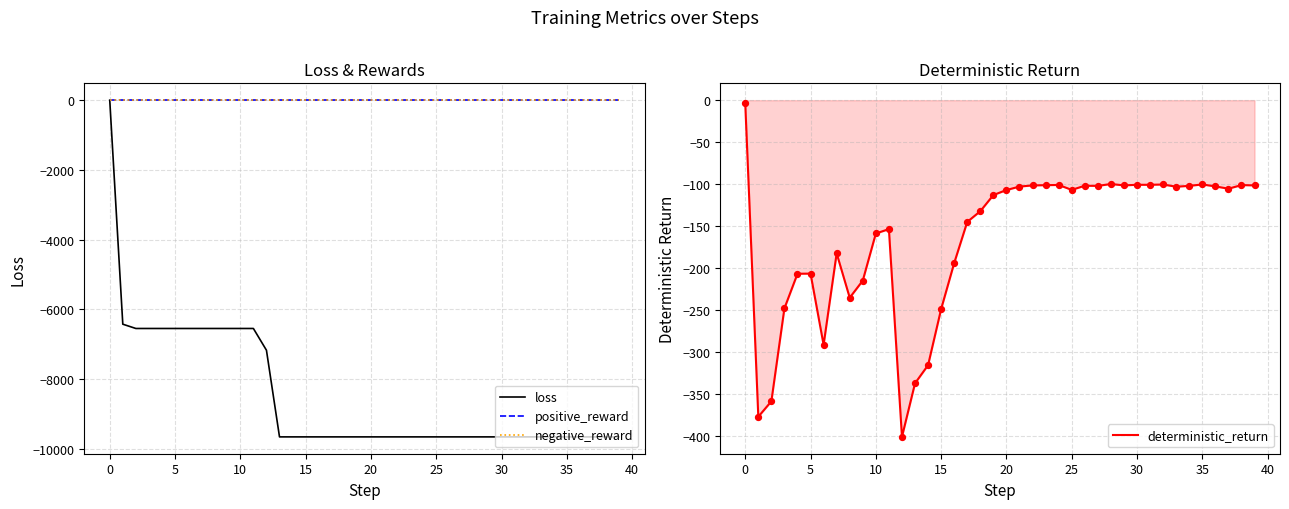

What is the total value across all series at 12?

-7571.4